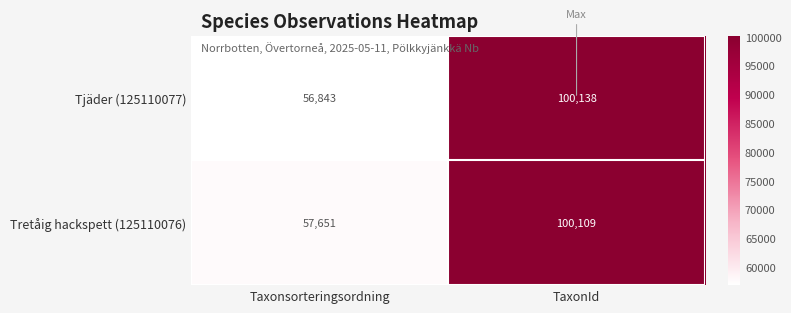

Which category has the lowest value in the Tretåig hackspett (125110076) series?

Taxonsorteringsordning